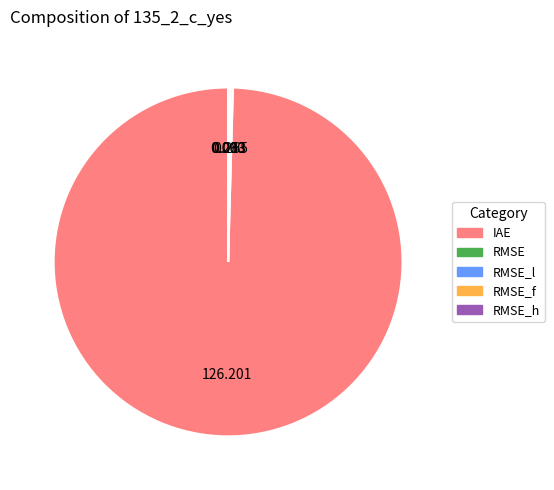

Which category accounts for the majority?

IAE